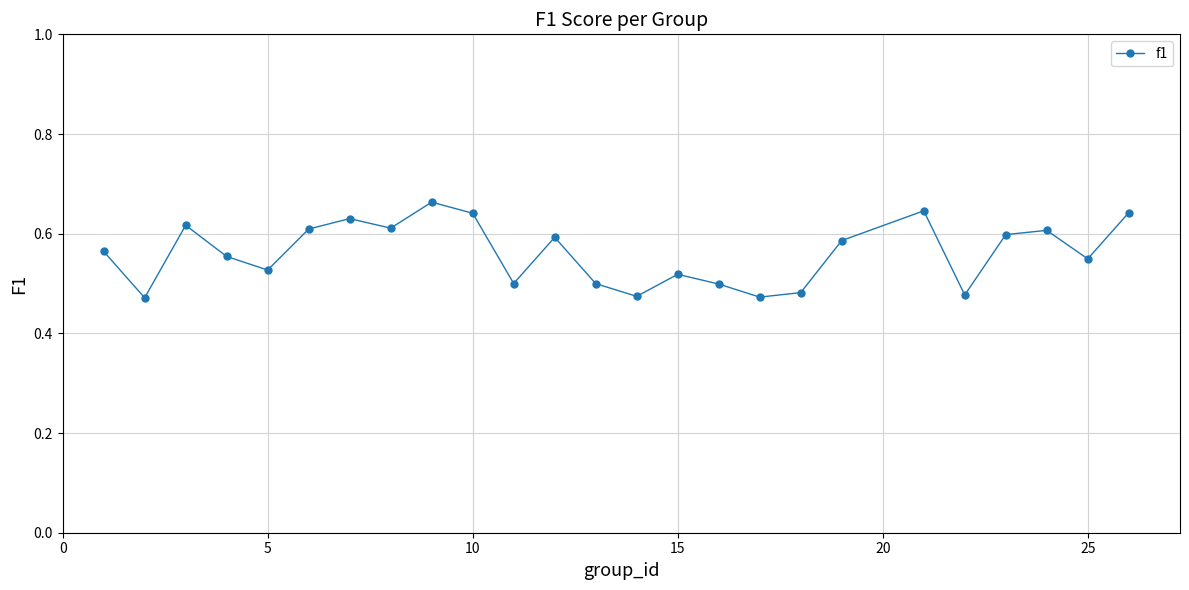

How many values are between 0 and 1?

25